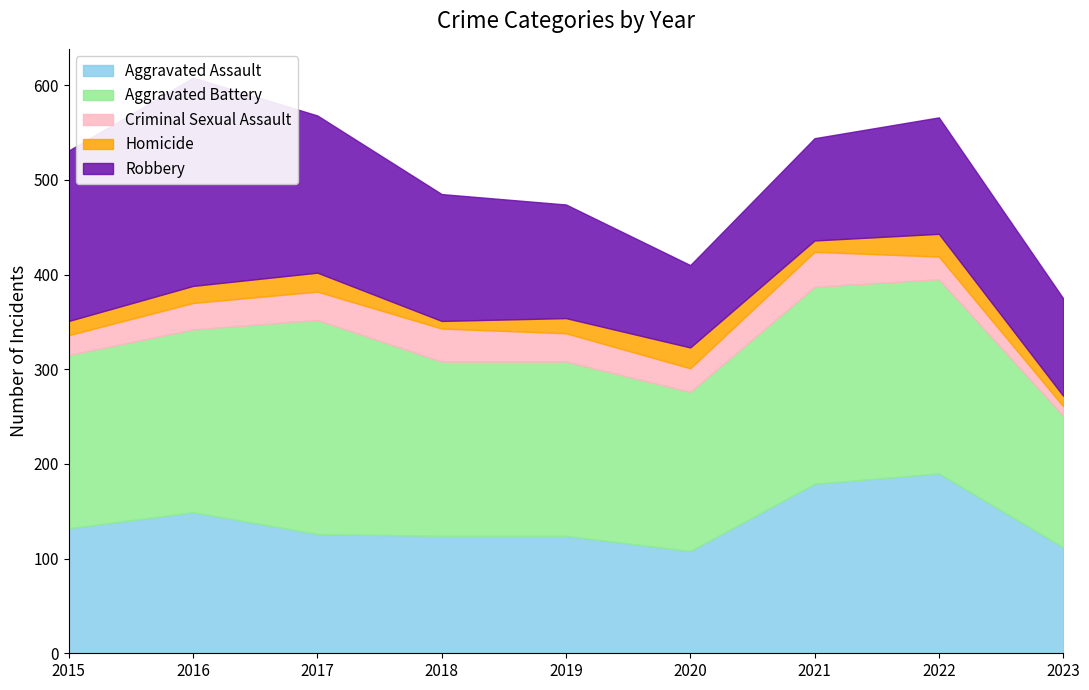

True or false: Aggravated Battery has more than 0 interior local peaks.

True